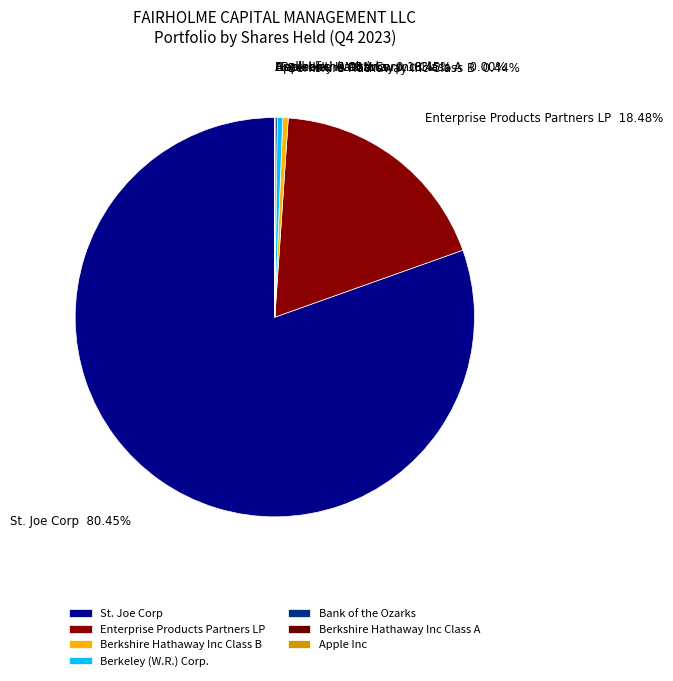

Do Enterprise Products Partners LP and St. Joe Corp together represent more than half of the pie?

Yes